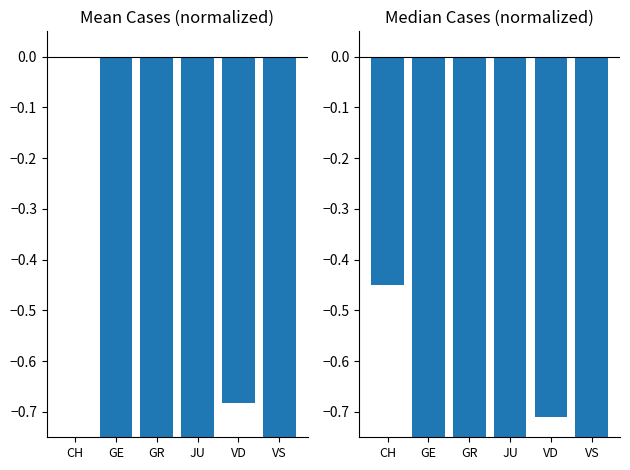

What is the smallest value displayed?

-1.0